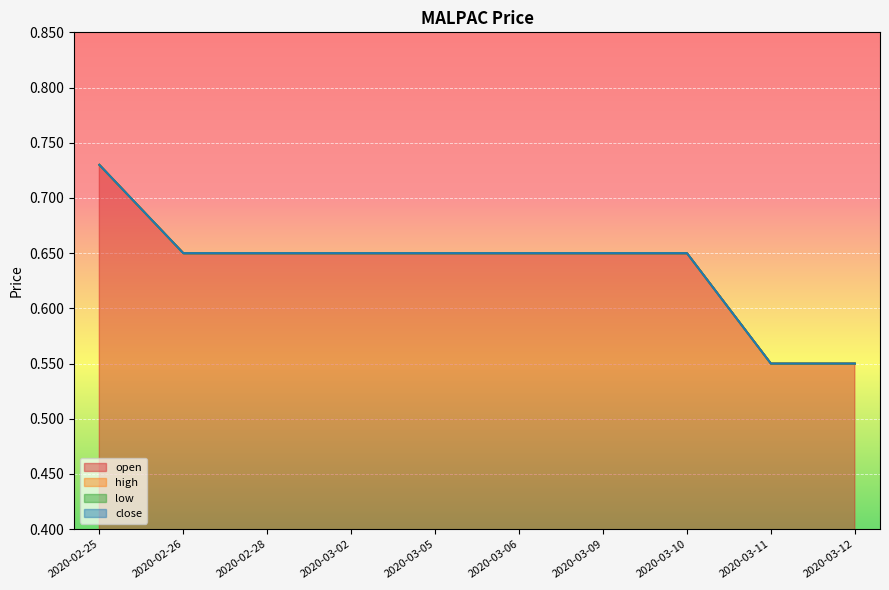

Between 2020-03-02 and 2020-03-11, which series saw the biggest shift?

open